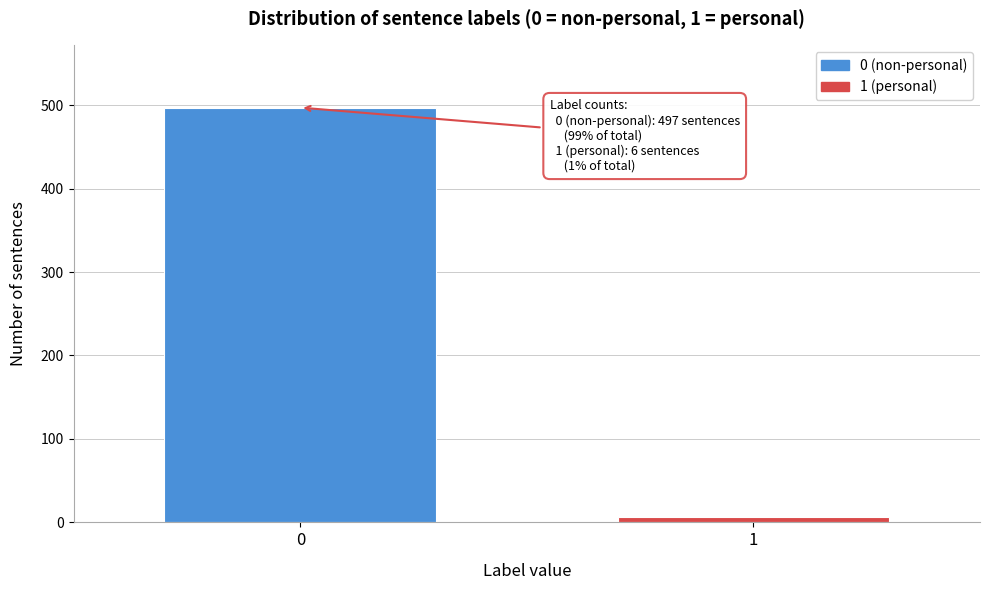

Reading left to right, what are all the values shown in this chart?

0=497	1=6